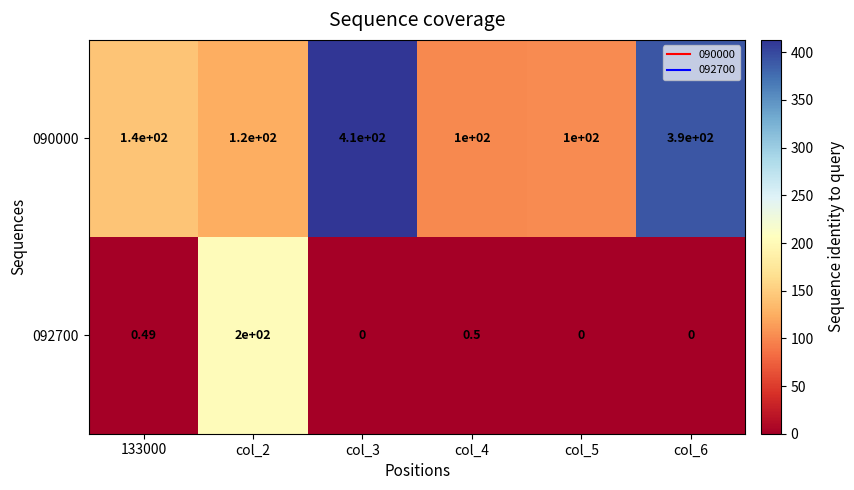

How many categories are shown in the chart?

6